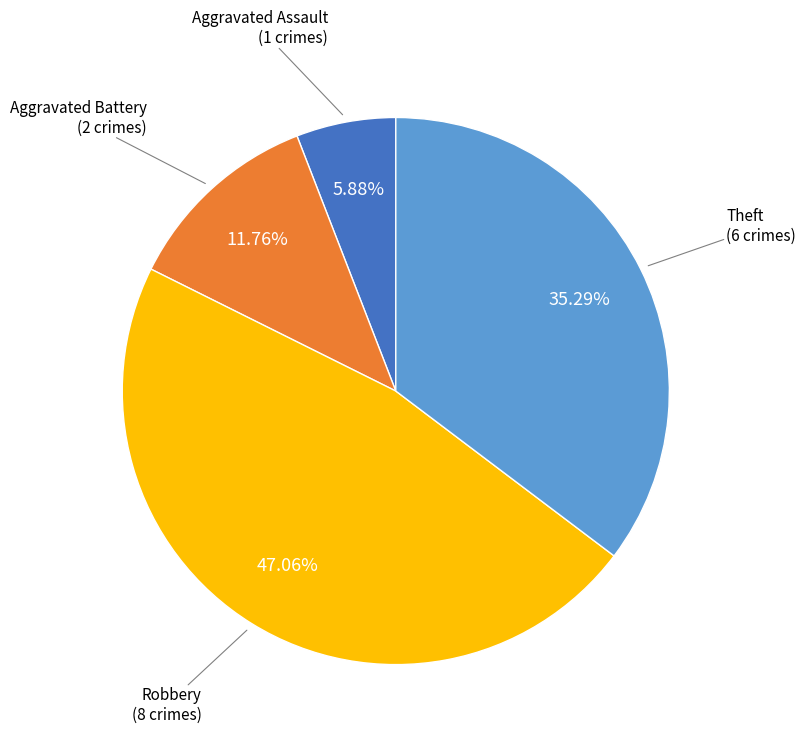

Count the number of slices in the pie.

4